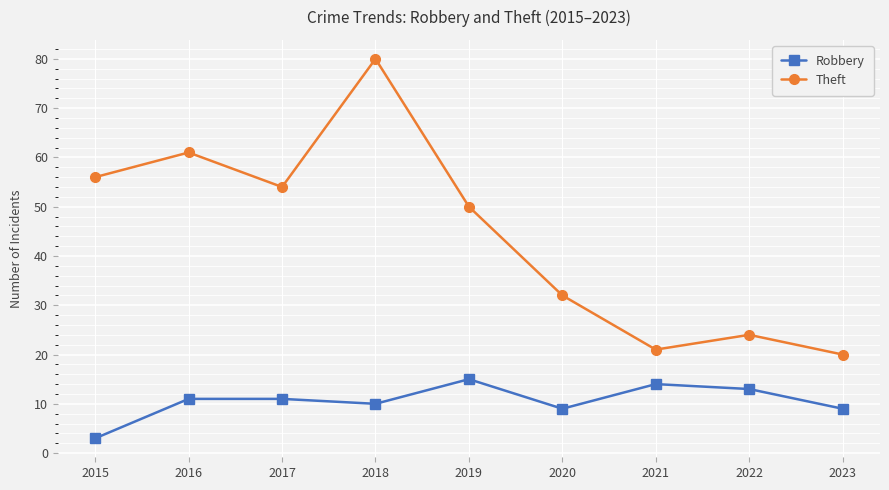

At how many categories does at least one series exceed 76?

1